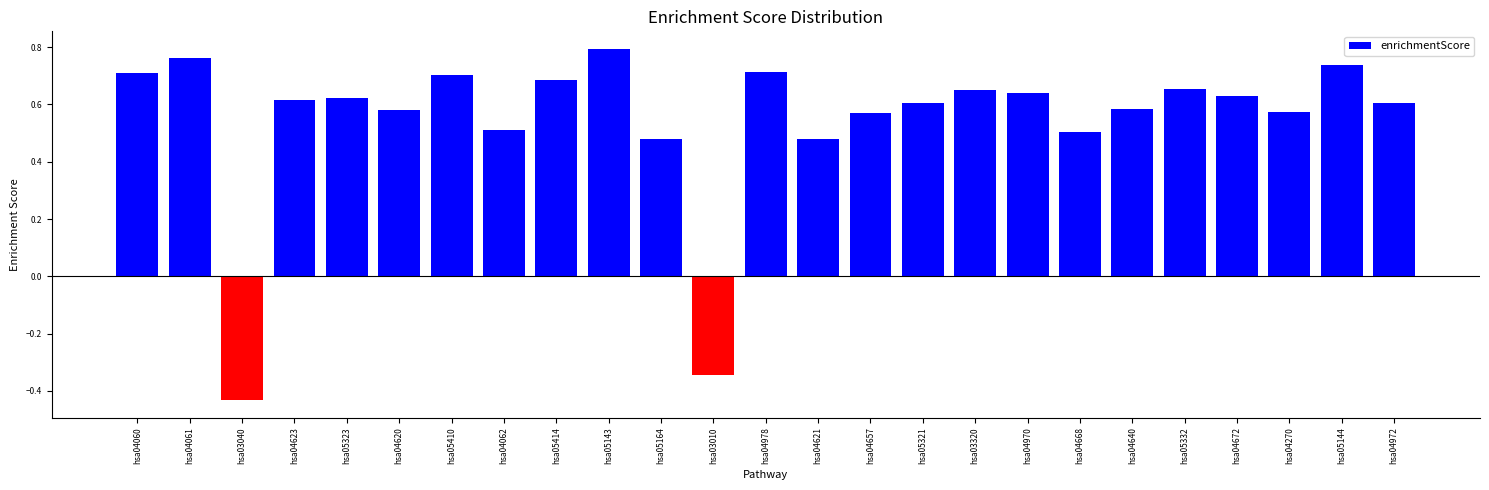

Between hsa04621 and hsa05321, which is larger?

hsa05321